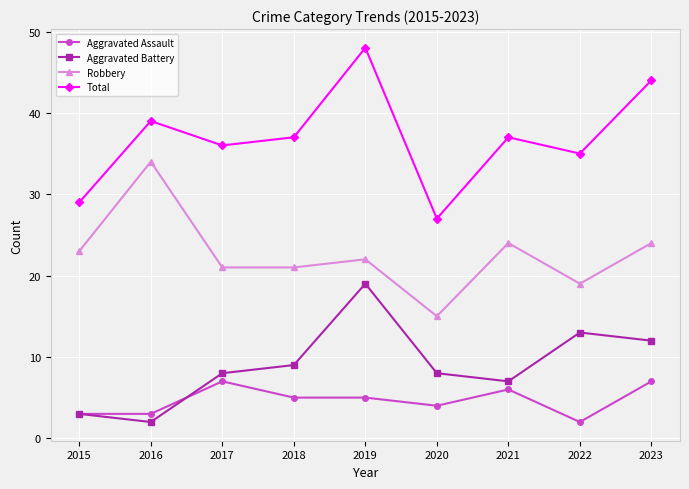

What is the approximate value of Total at 2019, to the nearest 10?

50